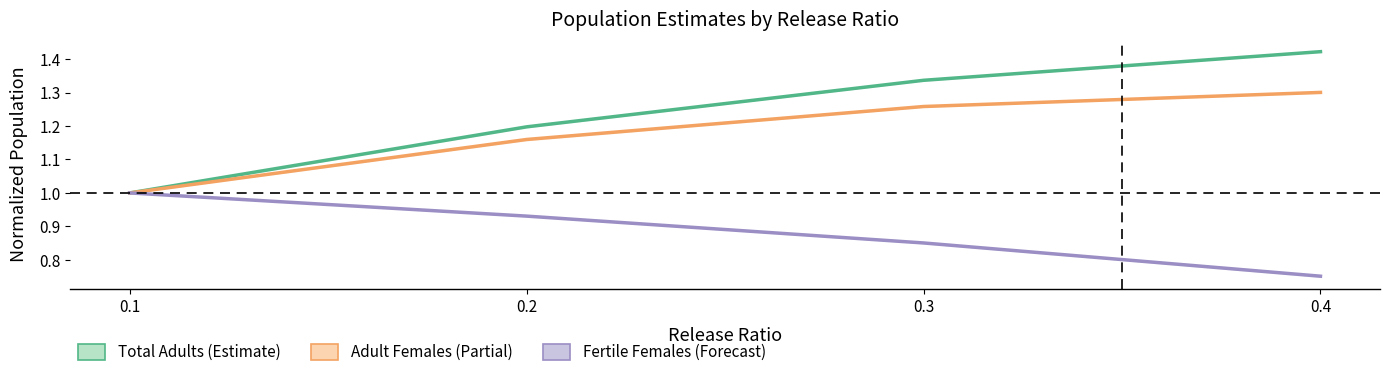

True or false: Total Adults (Estimate) has more than 0 points higher than both neighbors.

False